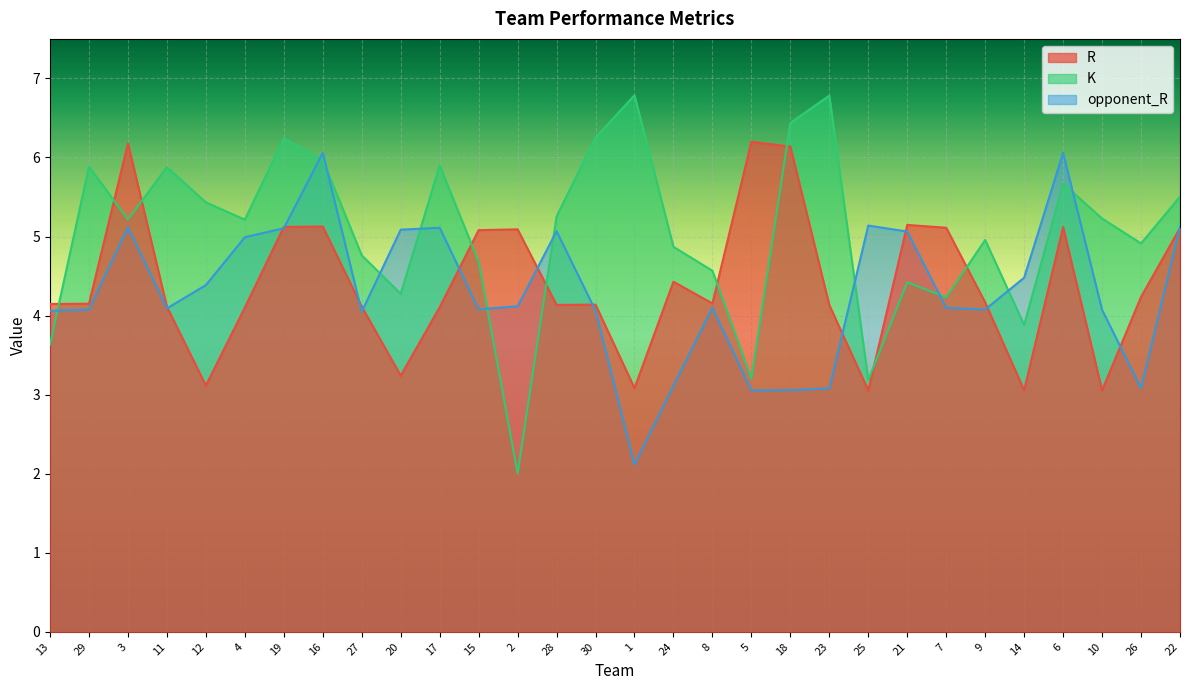

What is the greatest value displayed?

6.8